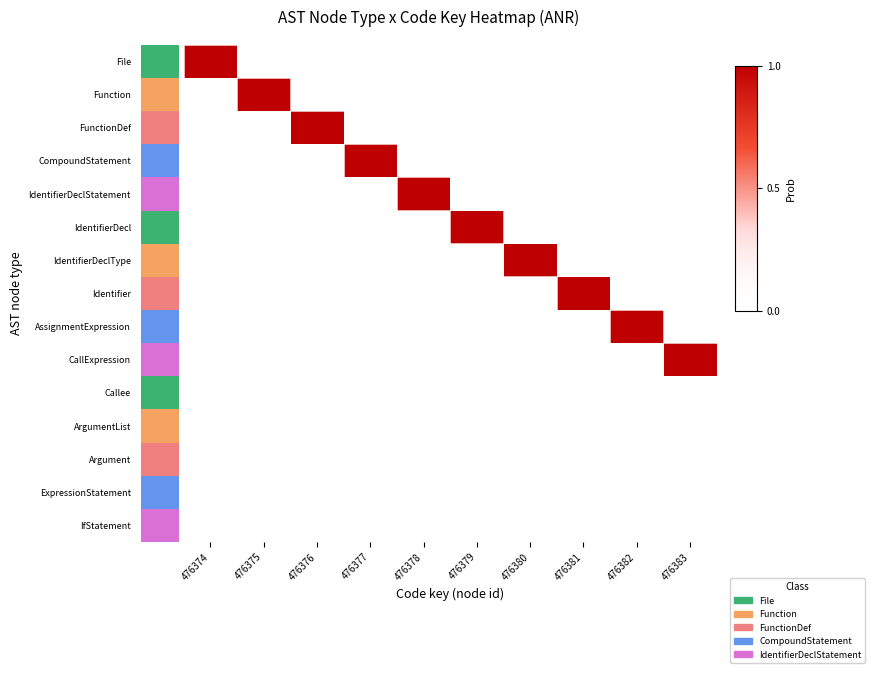

Which has a higher value, 476376 or 476378?

476376